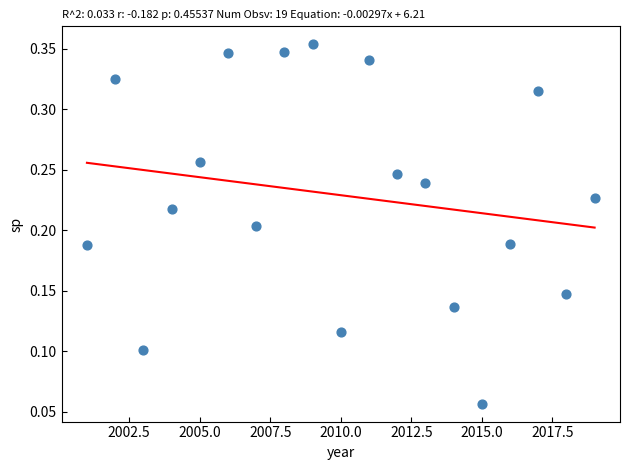

What is the range of X values (max minus min)?

18.0